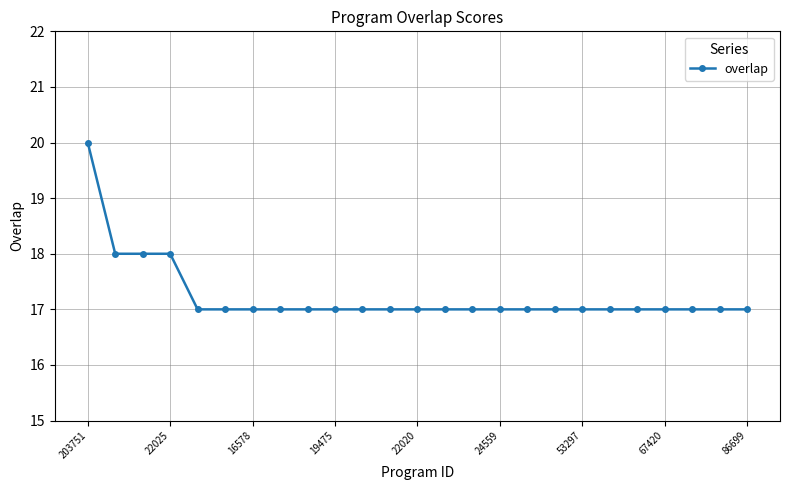

Is this an area chart (filled region under the line)?

No